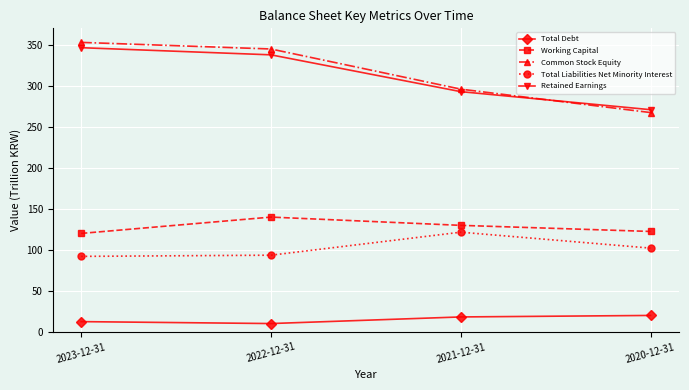

How many data points in Working Capital are above 130?

2